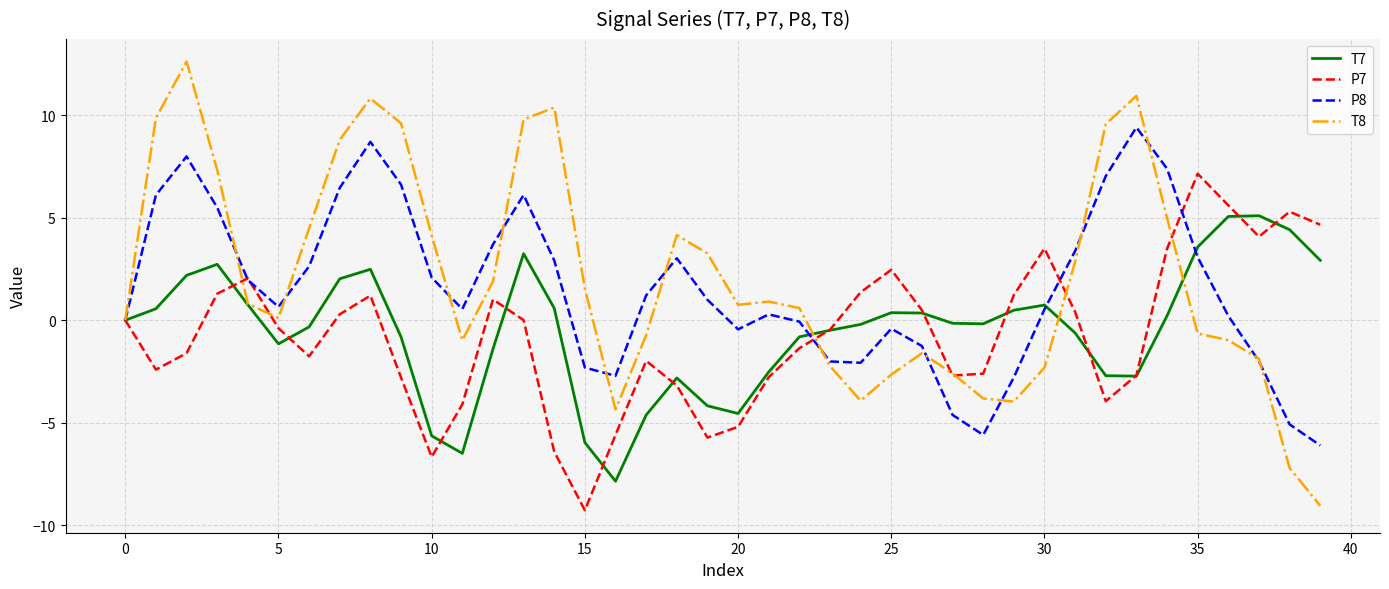

How many lines are shown in the chart?

4